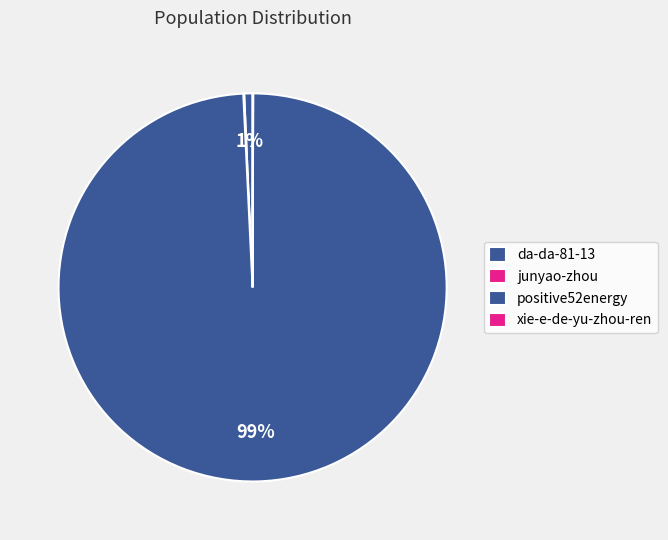

Is there a majority slice in this chart?

Yes